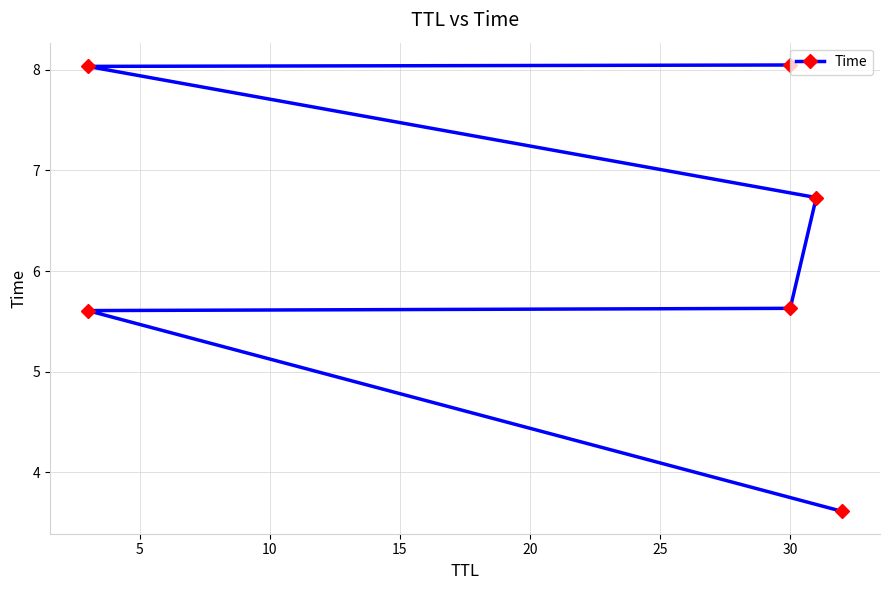

What is the value of the 4th point from the left?

6.7